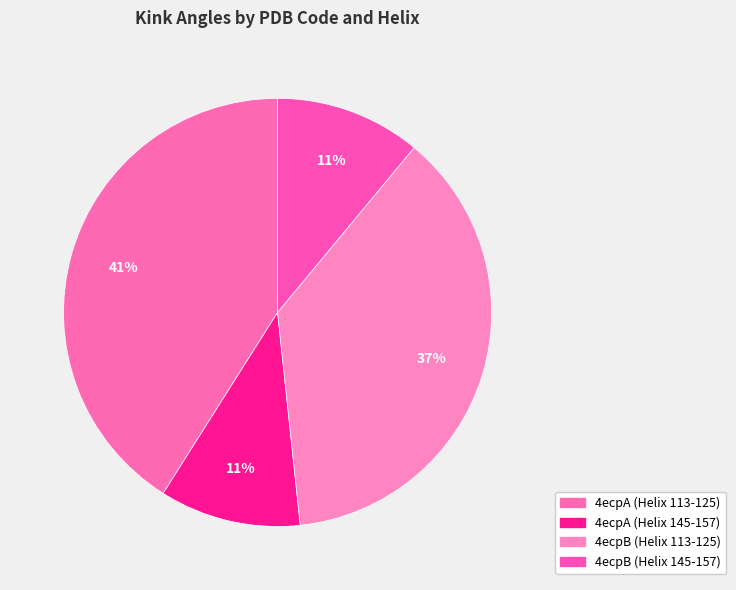

How many slices are in this pie chart?

4